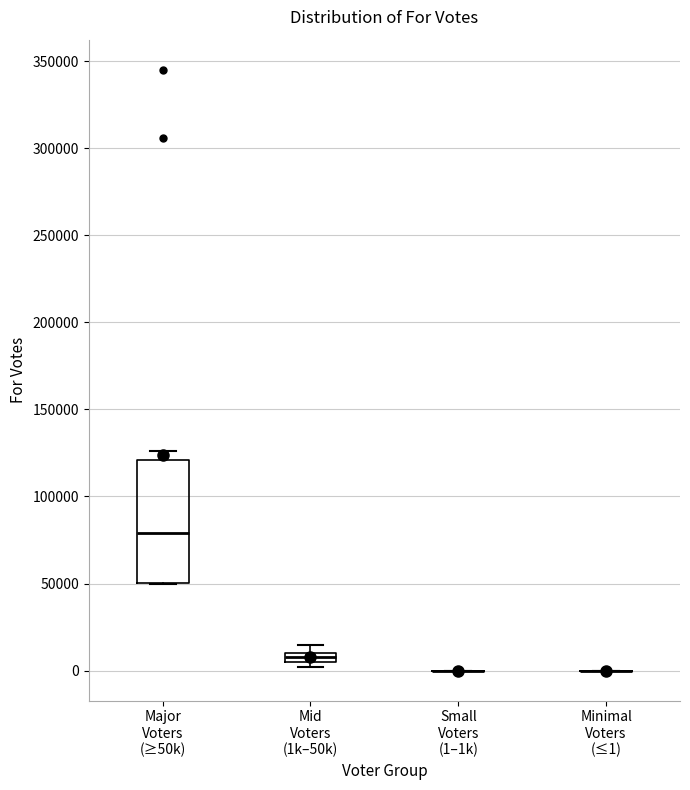

Where is the lower edge of the box for Major Voters (≥50k) on the y-axis? The values are not printed on the chart, so give them approximately, as read against the axis.

50000